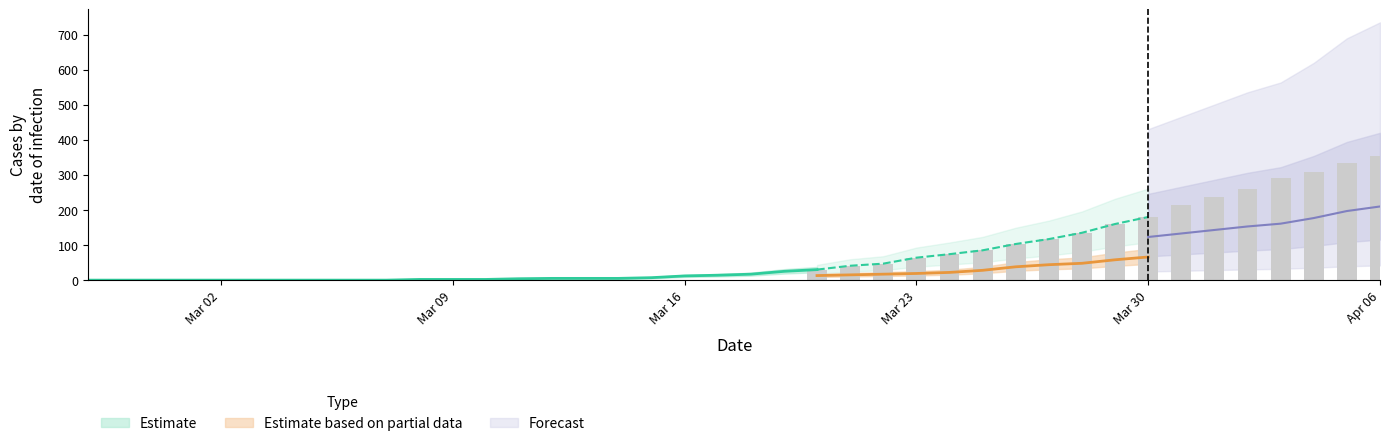

Does the chart contain stacked bars?

No